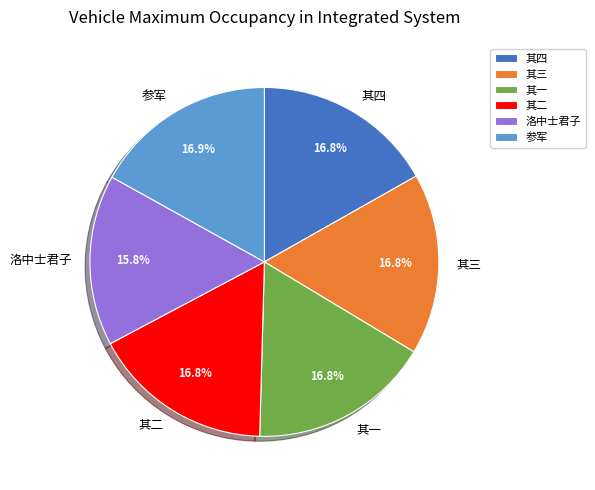

Which has a higher value, 其四 or 洛中士君子?

其四